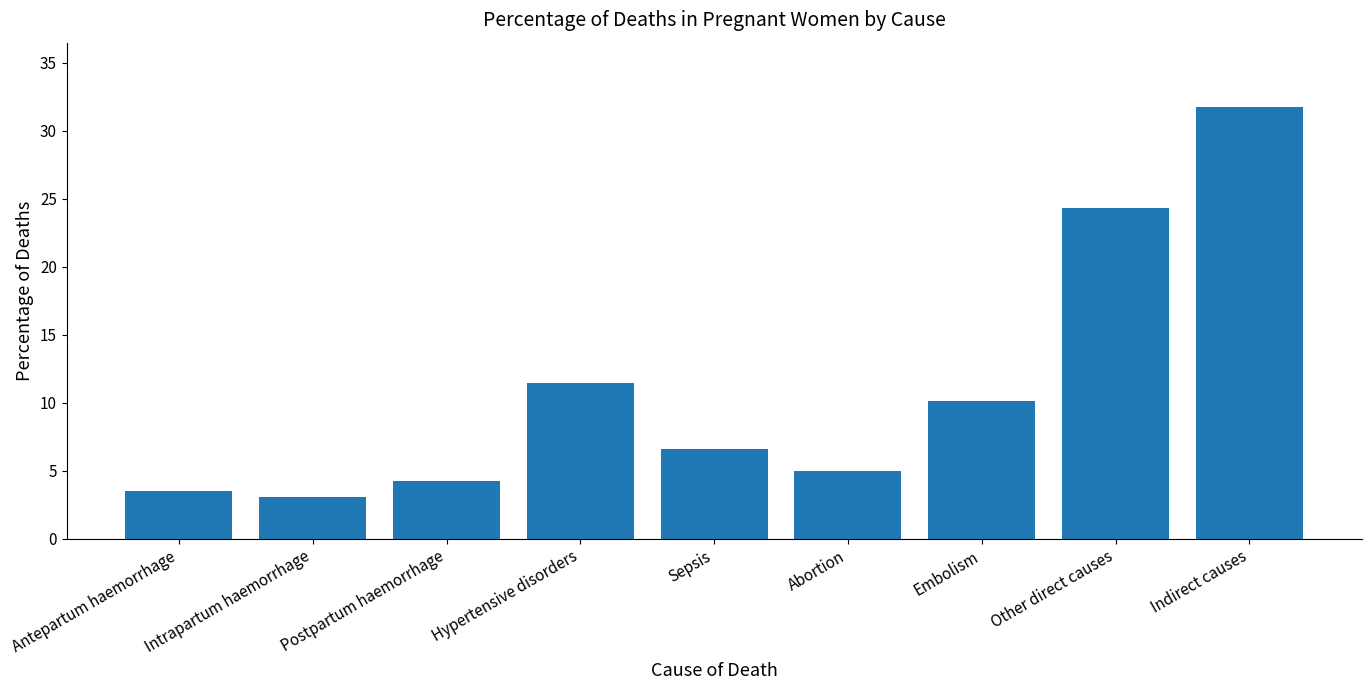

What position from the left is Antepartum haemorrhage?

1